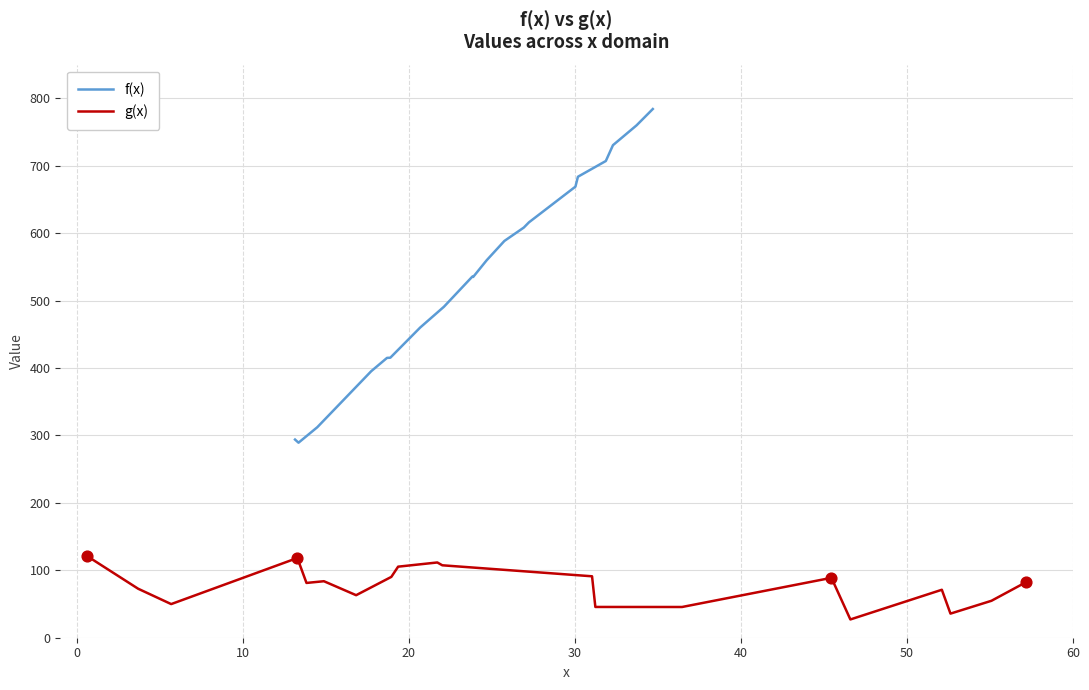

What is the minimum value for f(x)?

289.3